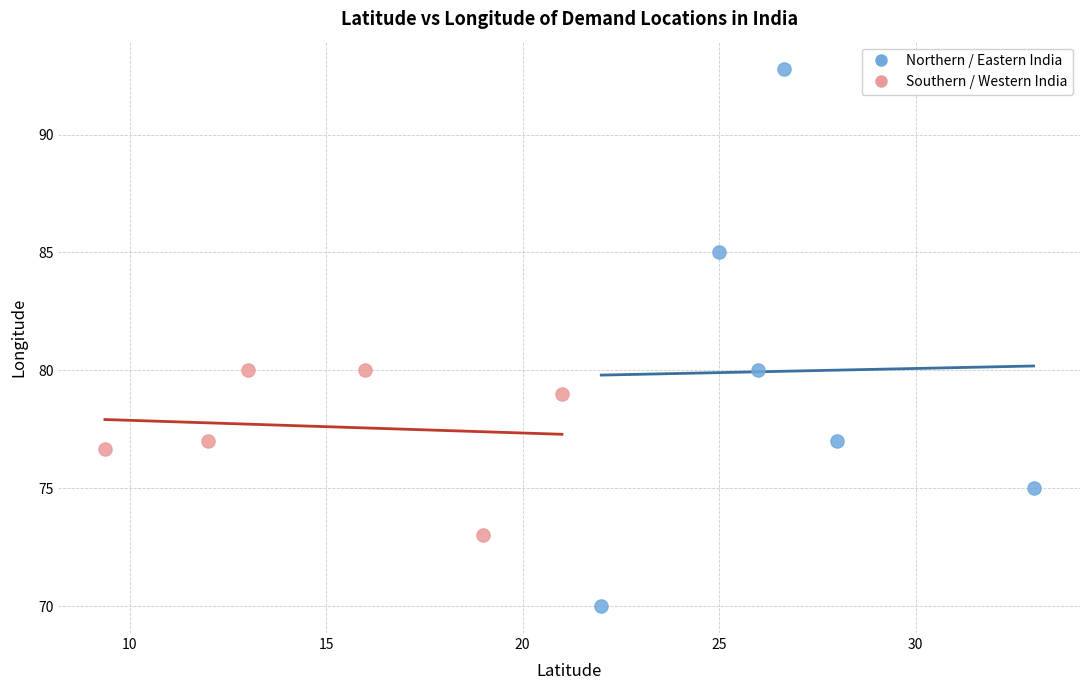

What are all the series names shown in the legend?

Northern / Eastern India, Southern / Western India